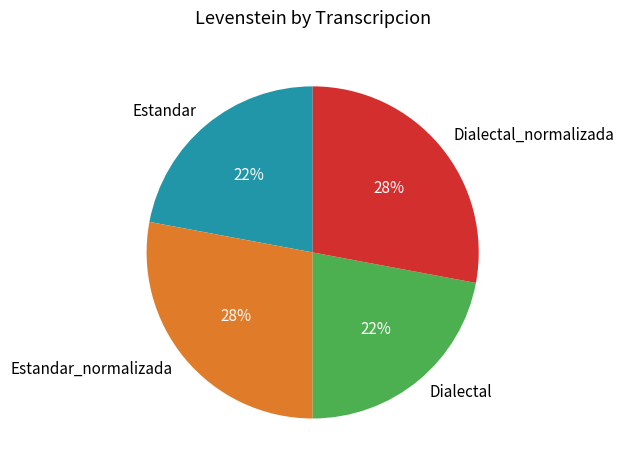

What percentage is the Dialectal_normalizada slice, to the nearest percent?

28%